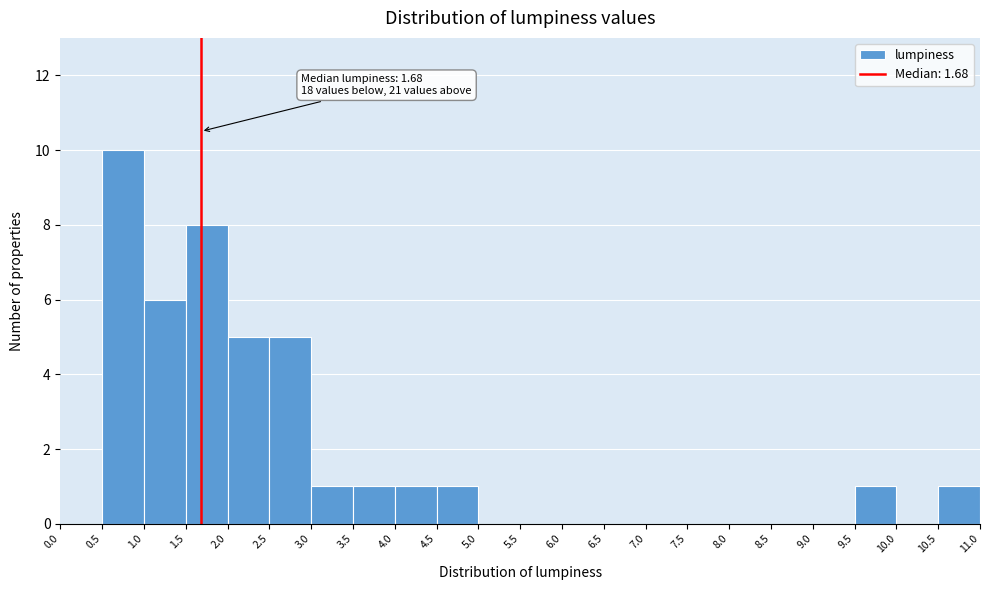

Which range on the x-axis has the tallest bar?

0.5 to 1.0